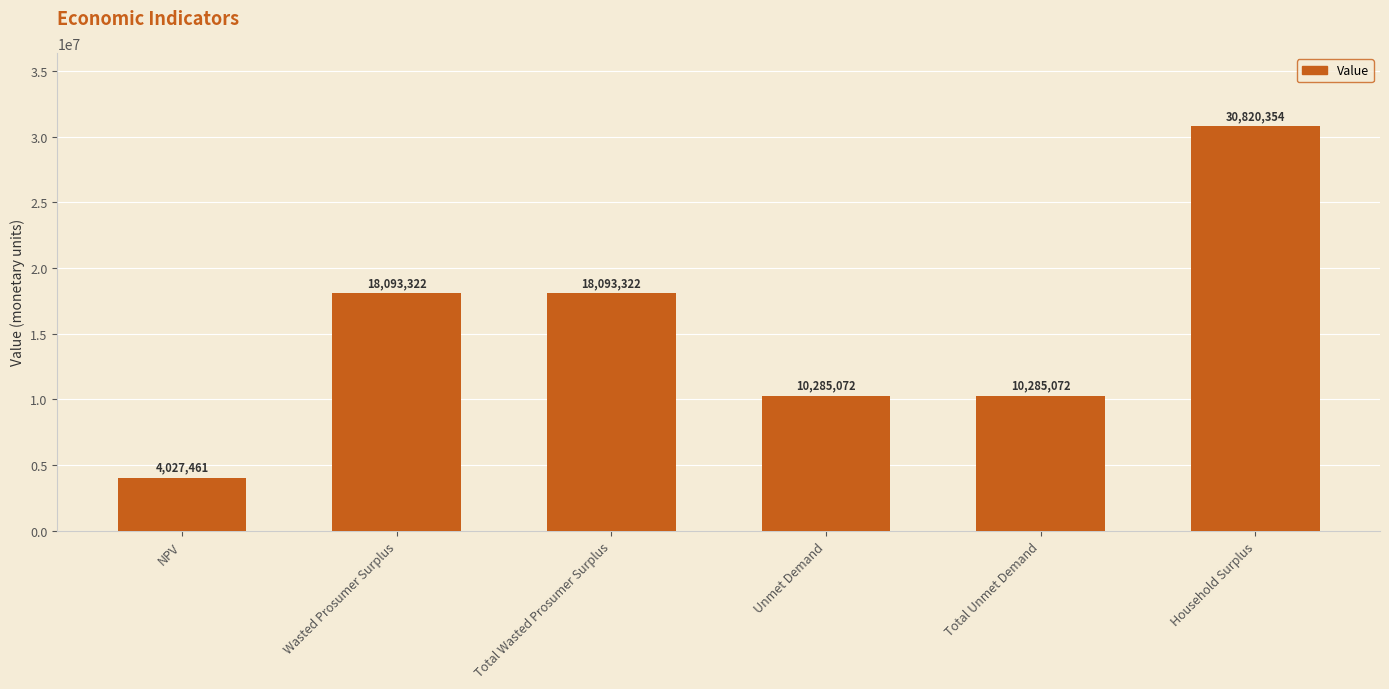

What is the value of the 3rd bar from the left?

18093321.8